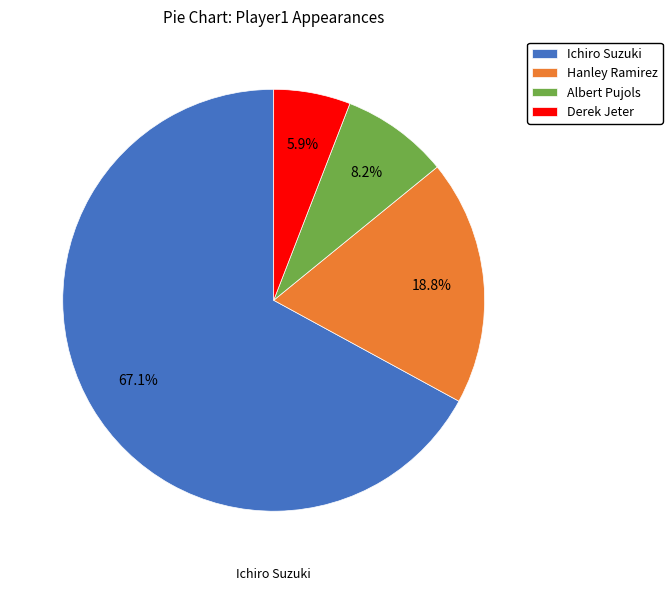

What percentage is the Ichiro Suzuki slice, to the nearest percent?

67%